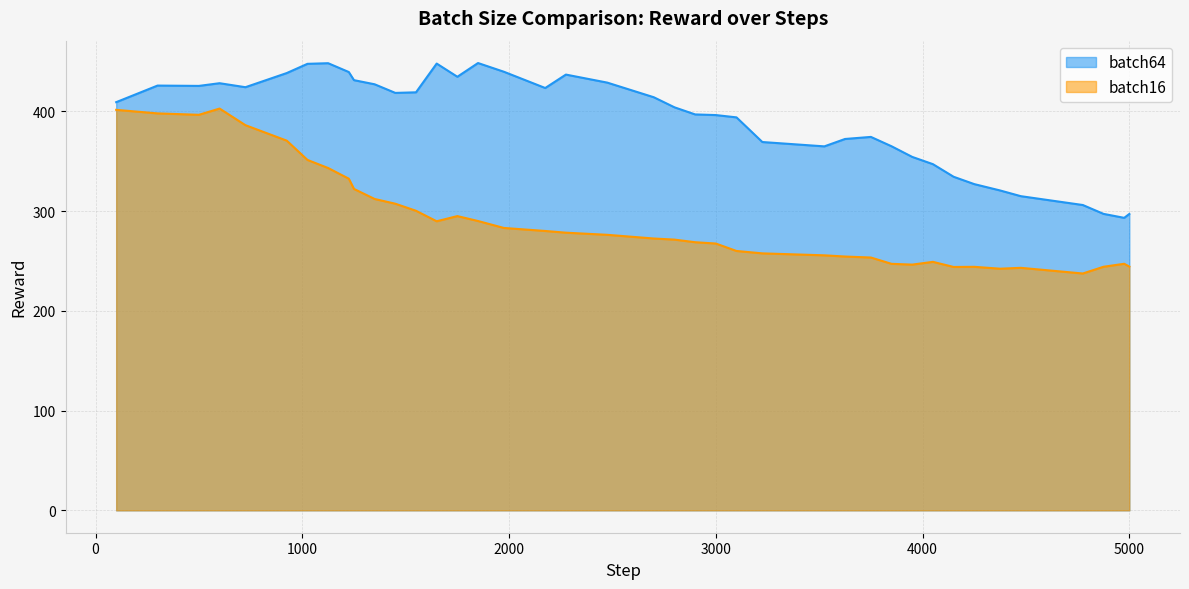

What is the spread (max minus min) of values at 500?

29.0